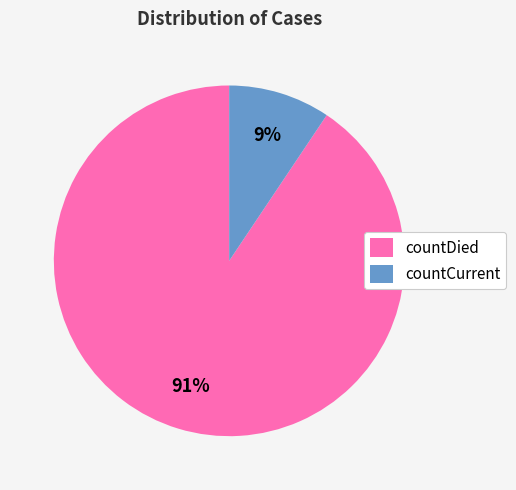

To the nearest percent, what percentage of the pie is countCurrent?

9%